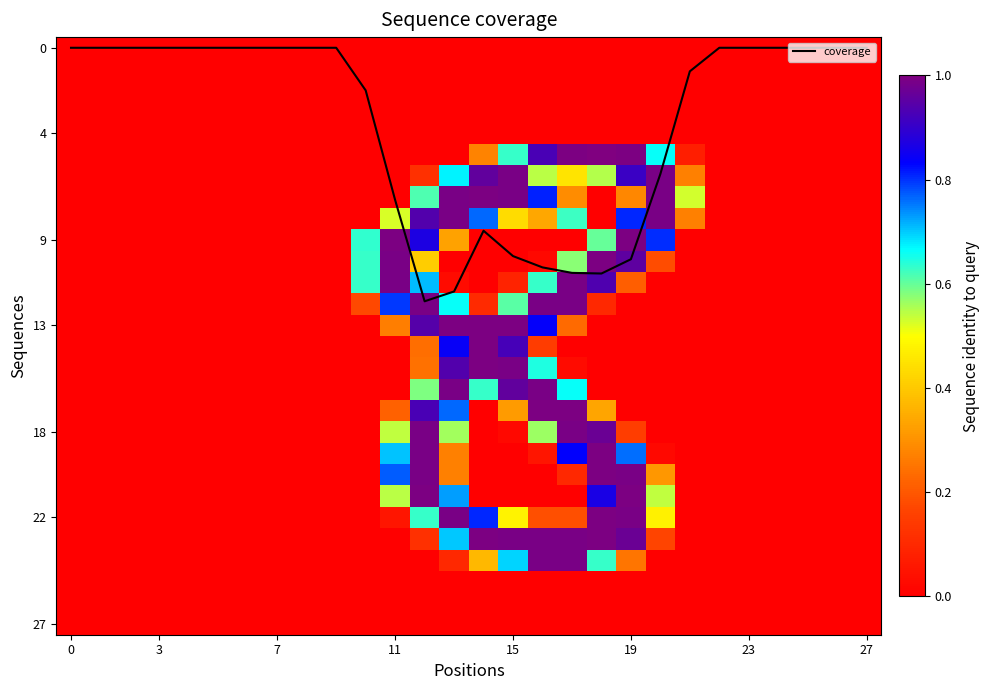

At how many categories does at least one series exceed 5?

10